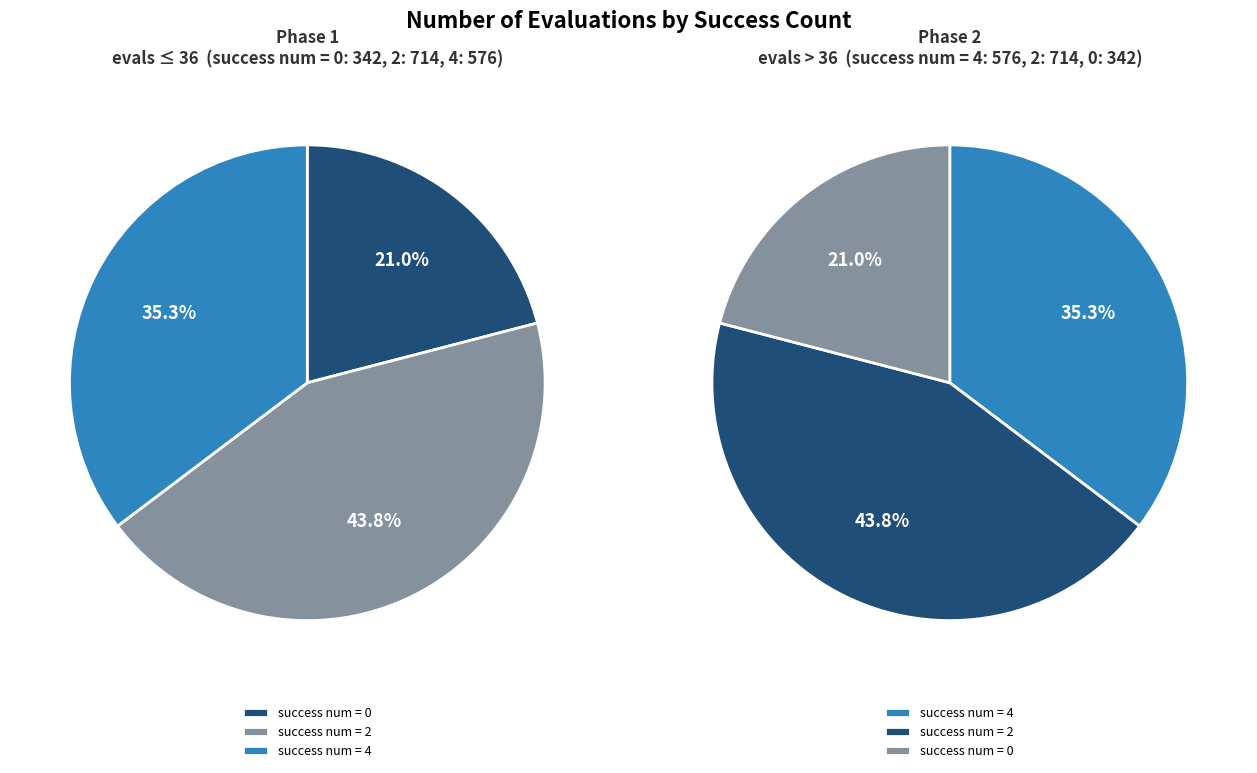

Count the number of slices in the pie.

6